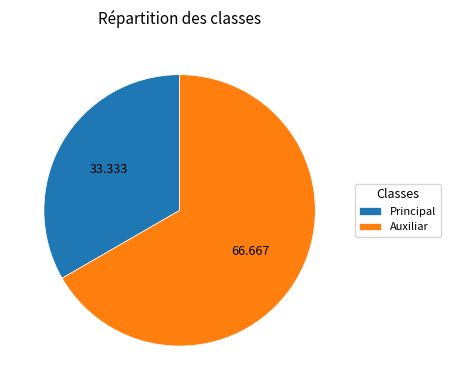

Between Principal and Auxiliar, which is larger?

Auxiliar